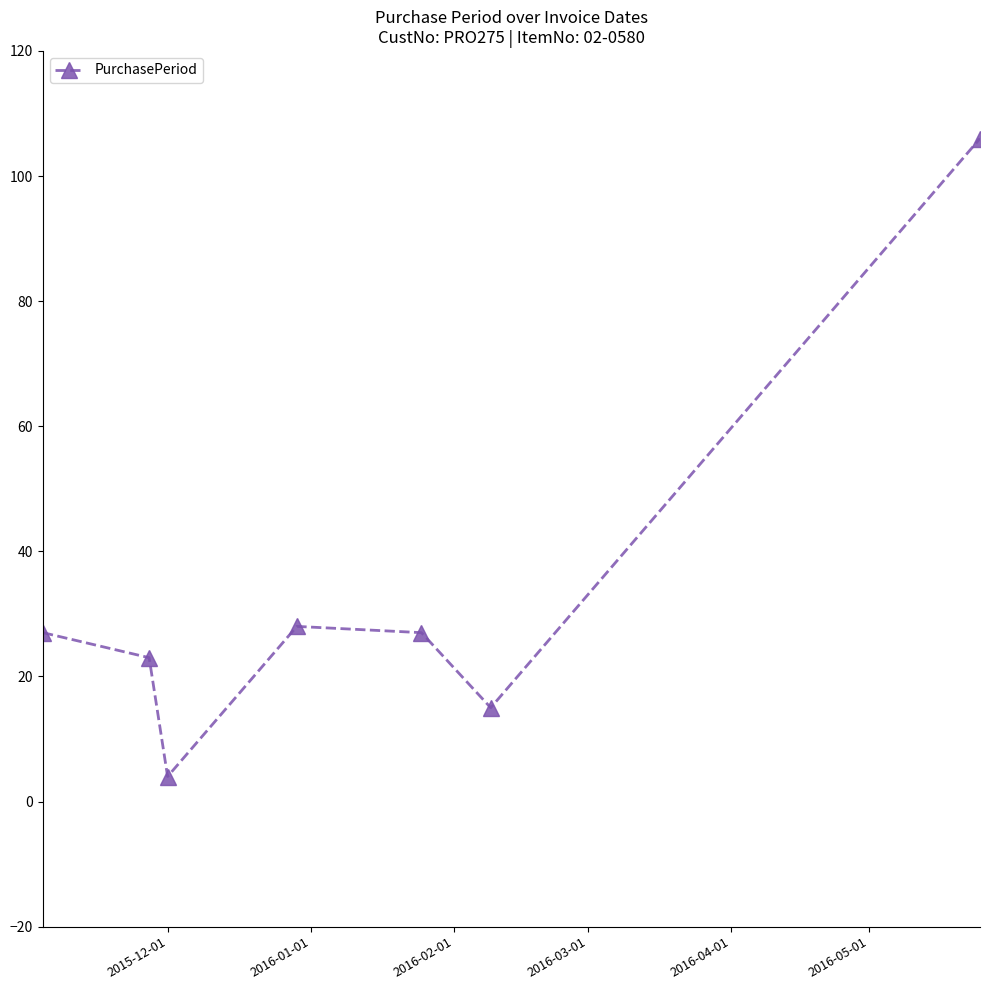

What is the sum of all values?

230